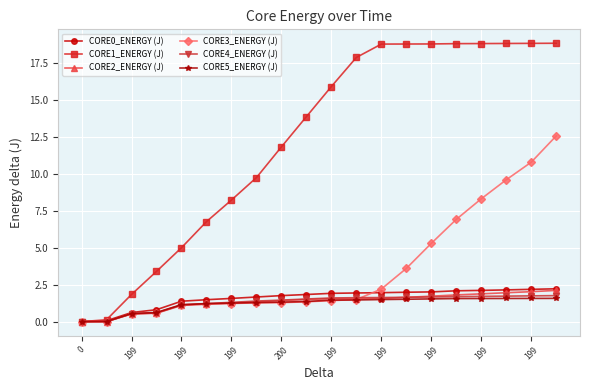

At how many categories does at least one series exceed 3?

17